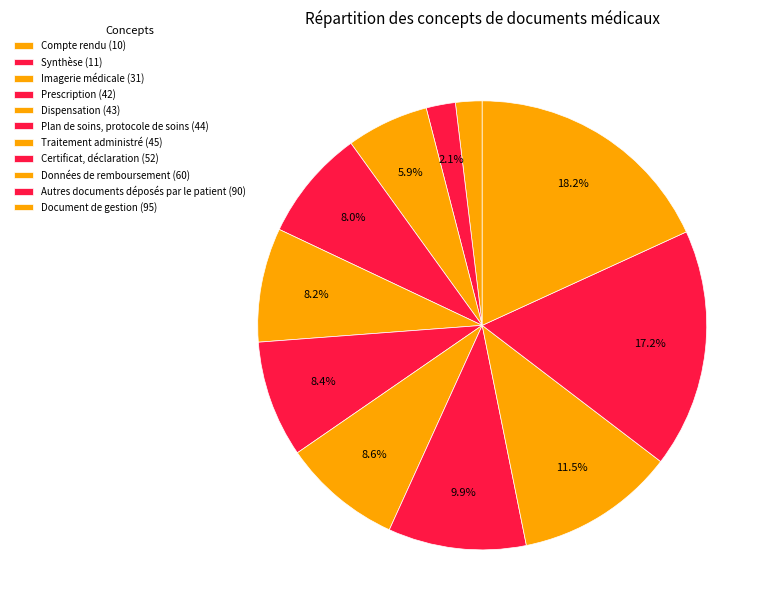

How many segments does this pie chart have?

11